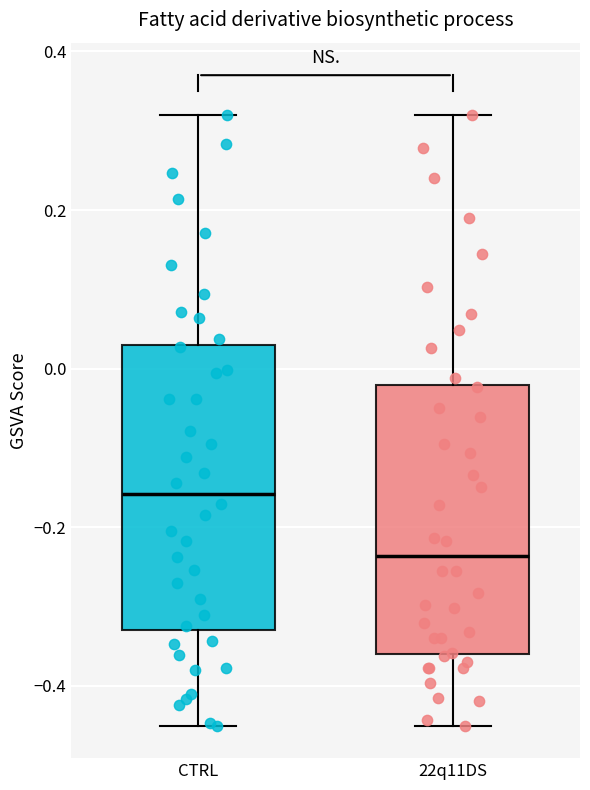

Reading left to right, read every box against the y-axis: the position of its median line, the range the box covers, and the ends of its whiskers. The values are not printed on the chart, so give them approximately, as read against the axis.

CTRL: median -0.16, box -0.32 to 0.04, whiskers -0.44 to 0.32
22q11DS: median -0.24, box -0.36 to -0.02, whiskers -0.44 to 0.32